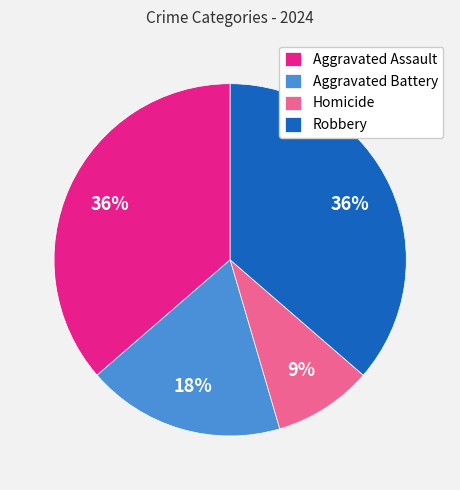

Is Aggravated Battery the majority of the pie?

No